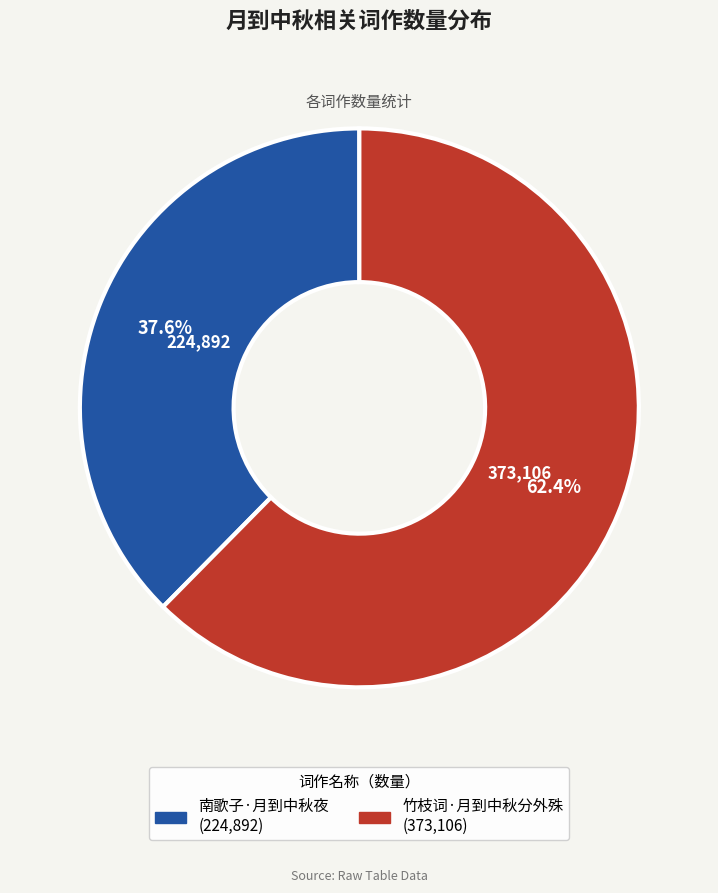

Which category accounts for the majority?

竹枝词·月到中秋分外殊